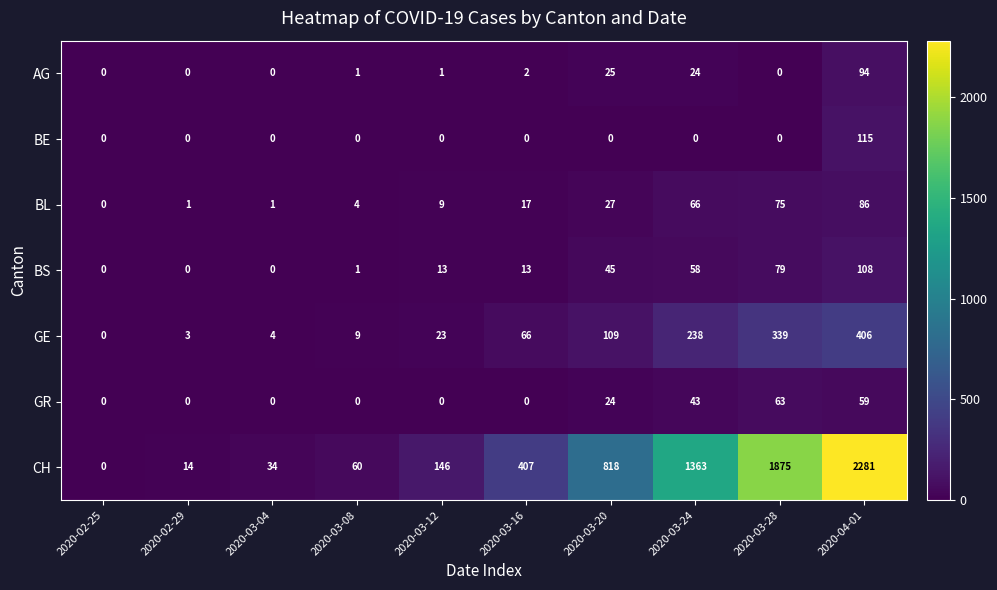

What is the difference between the highest and lowest values at 2020-03-08?

60